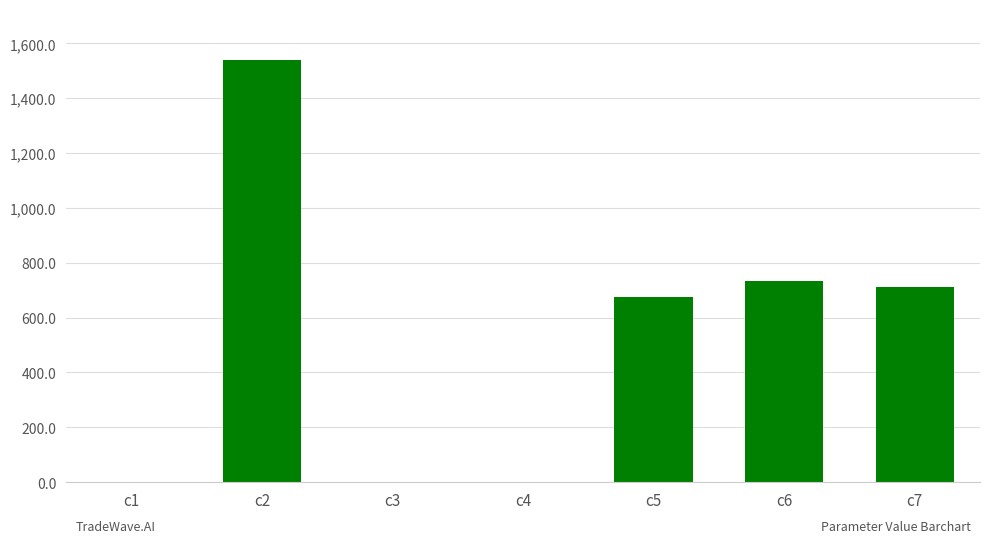

How many distinct data groups are displayed?

1